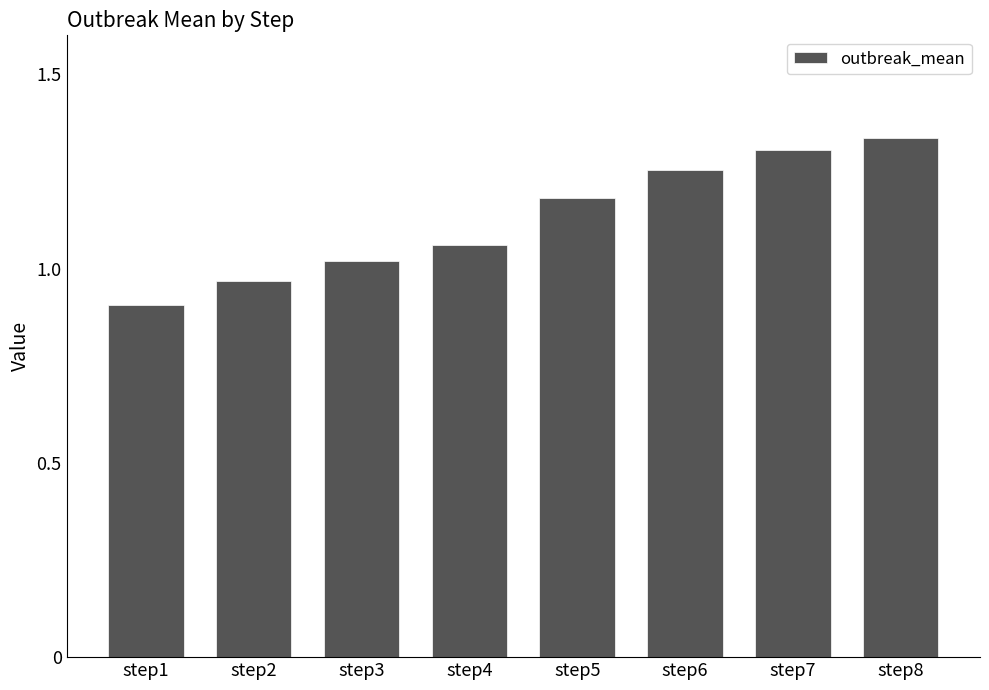

What is the difference between the values at step7 and step4?

0.2